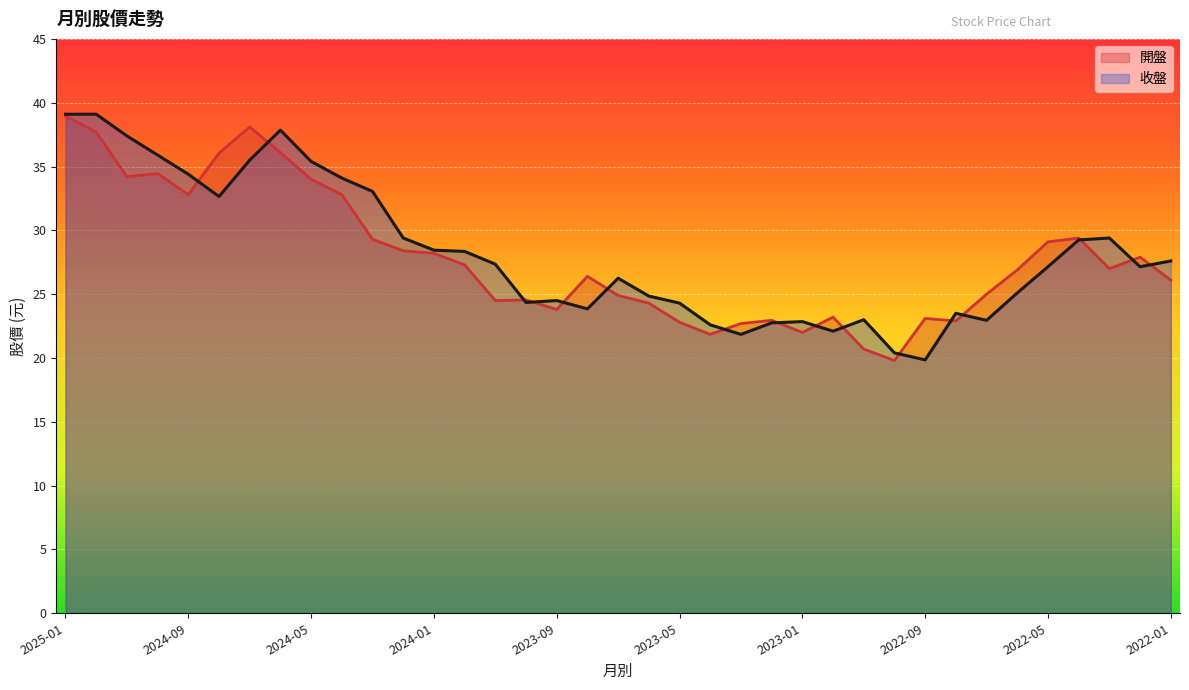

Does the chart display data point markers on the line(s)?

No